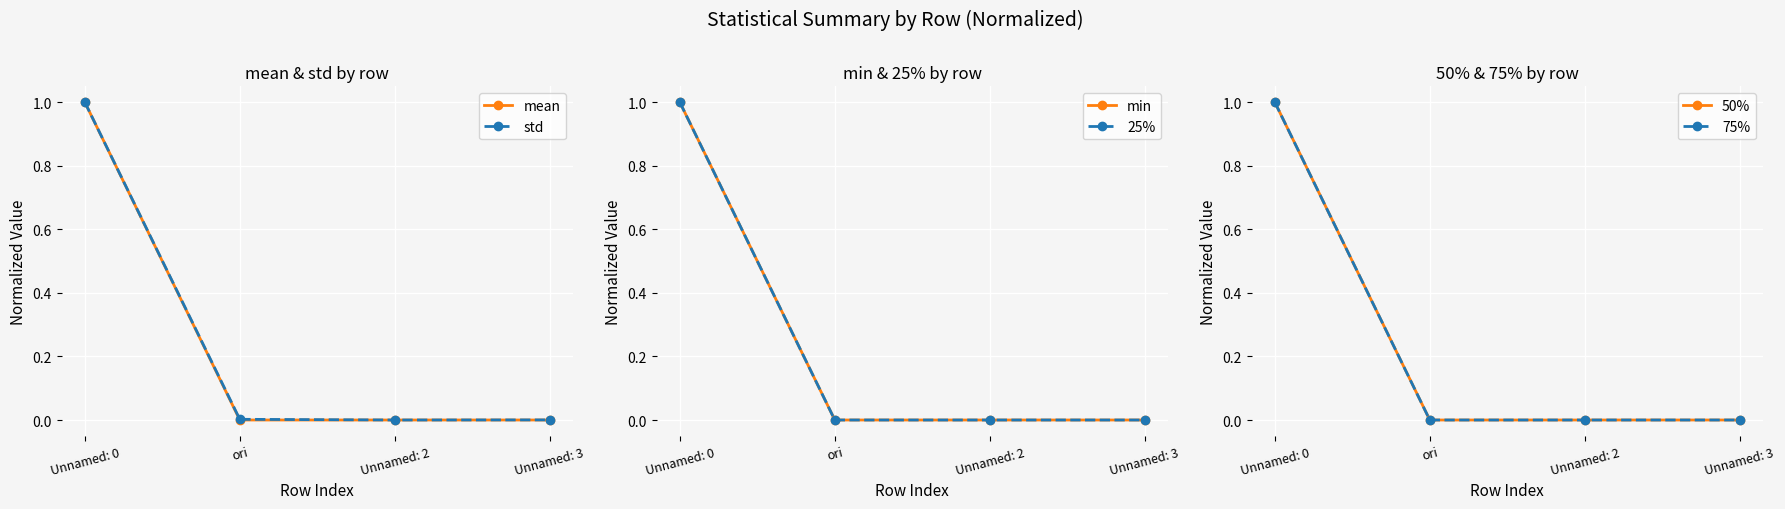

Which category has the lowest value across all series?

Unnamed: 2